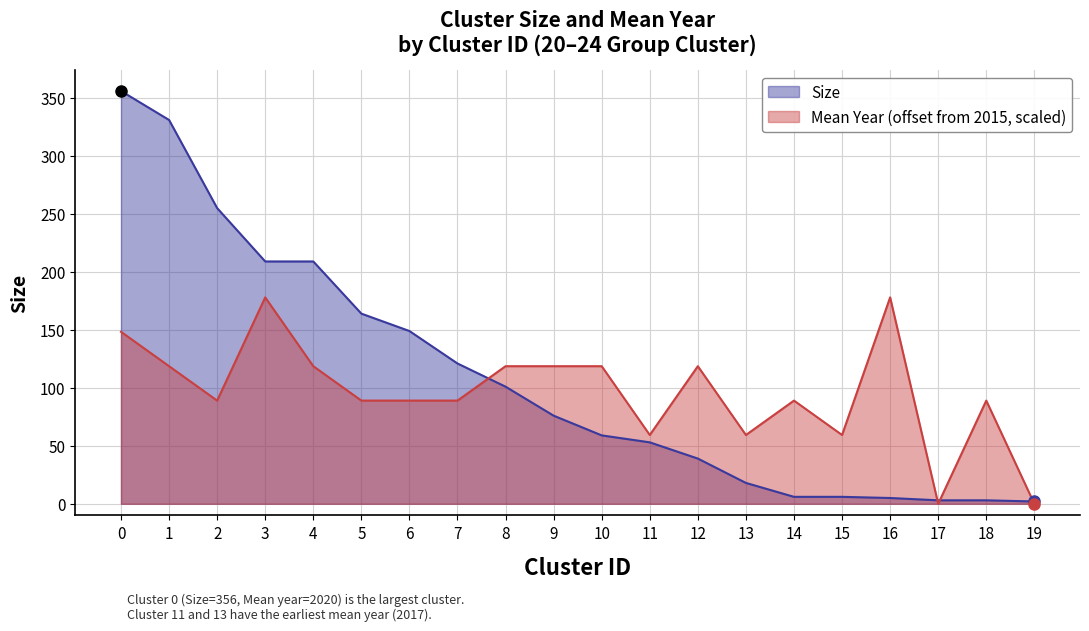

Which series has the largest total across all categories?

Size